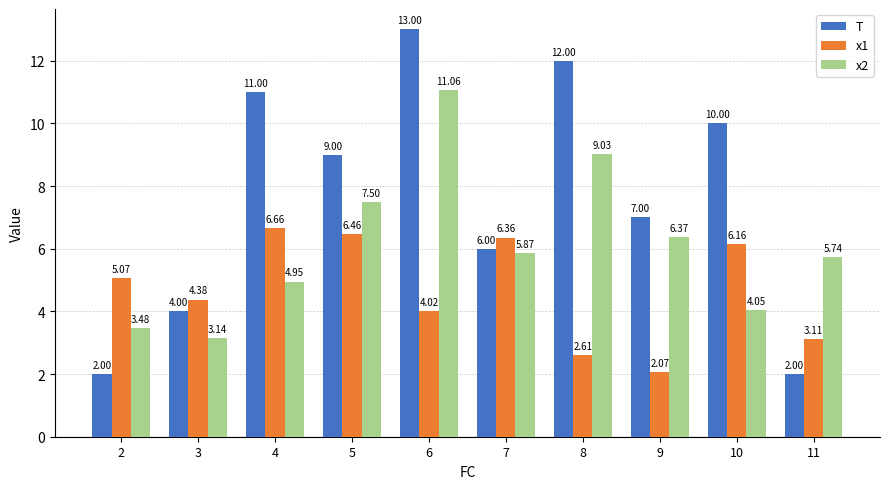

Which series has the widest spread of values?

T